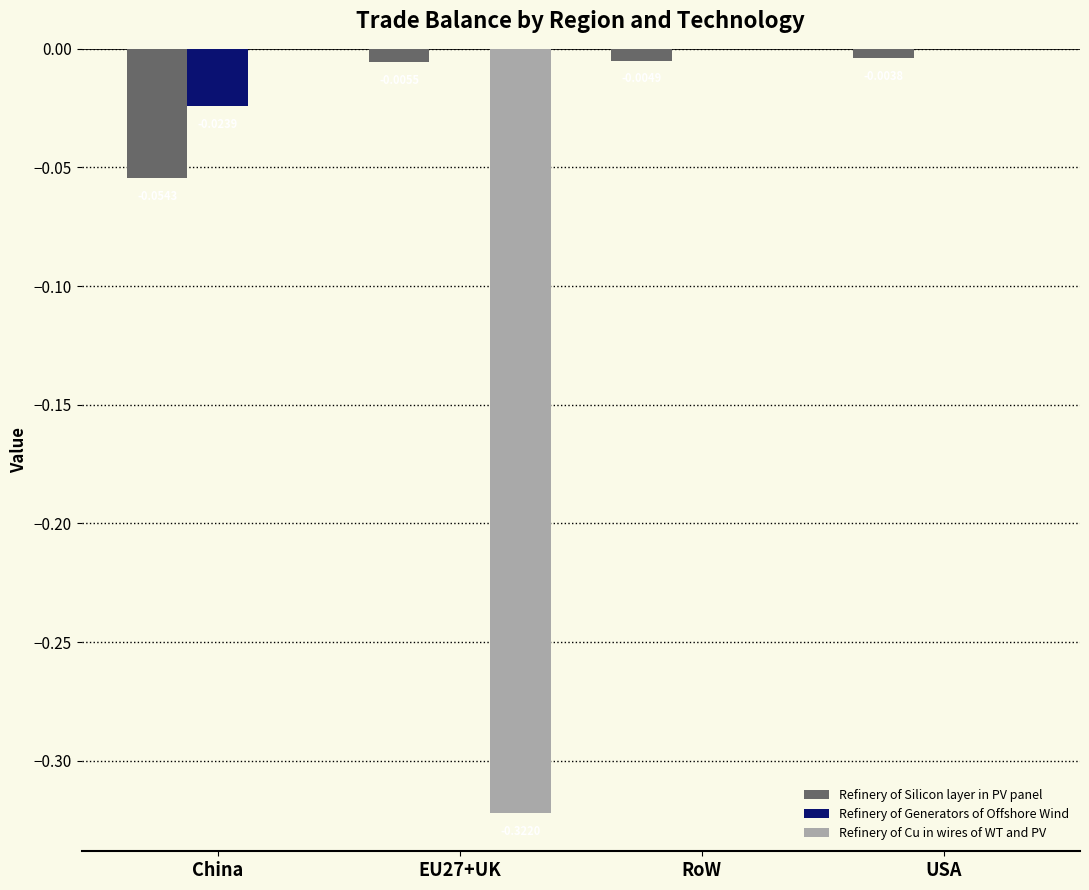

Between EU27+UK and RoW, which series saw the biggest shift?

Refinery of Cu in wires of WT and PV